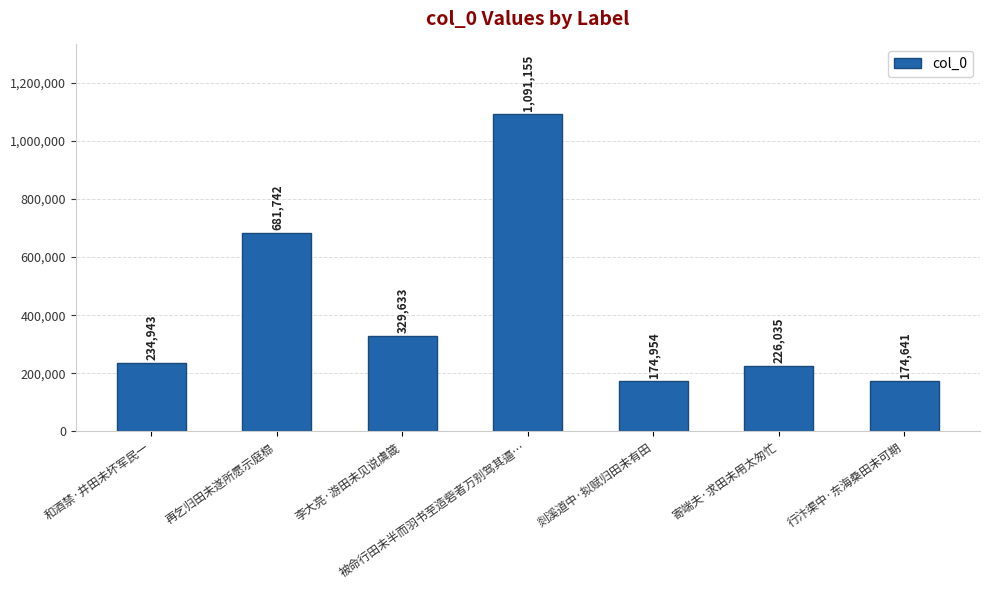

What is the change in value from 和酒禁·井田未坏军民一 to 寄端夫·求田未用太匆忙?

-8908